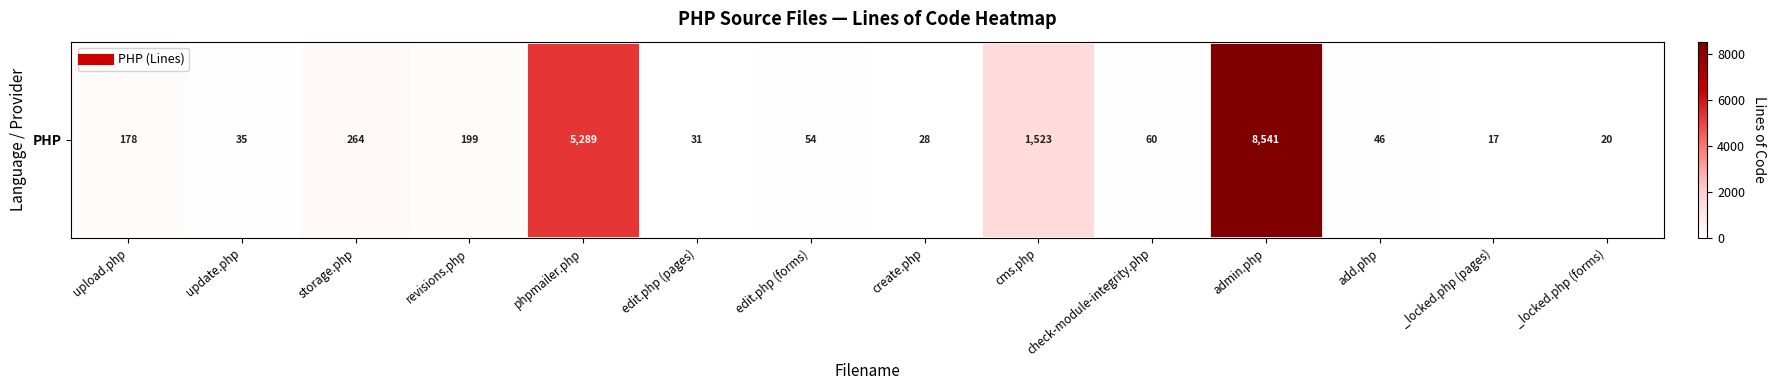

The chart shows a value of 8541 at admin.php. True or false?

True